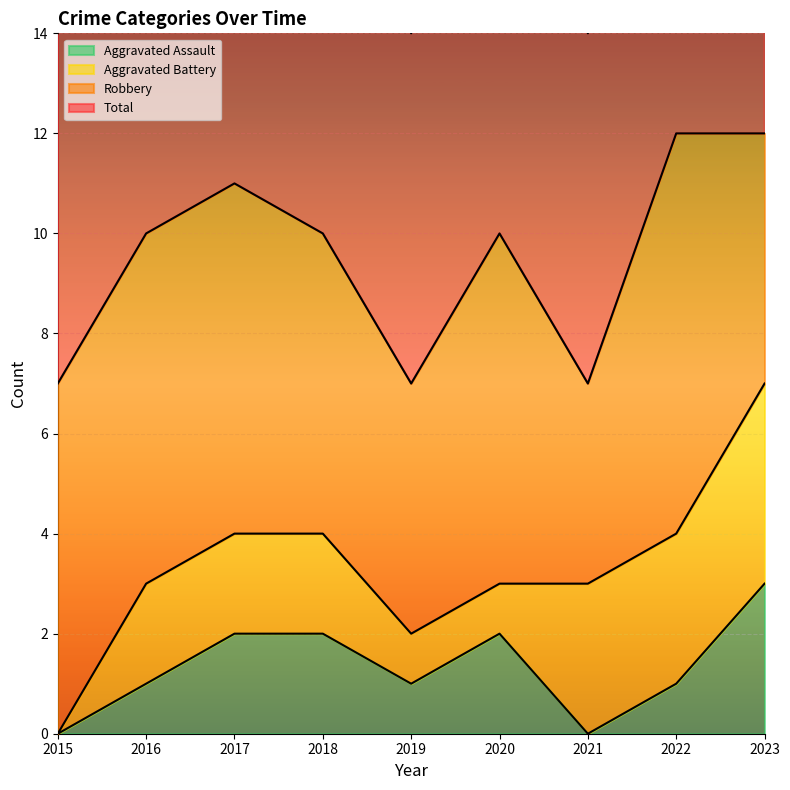

Which series has the largest range (max minus min)?

Total